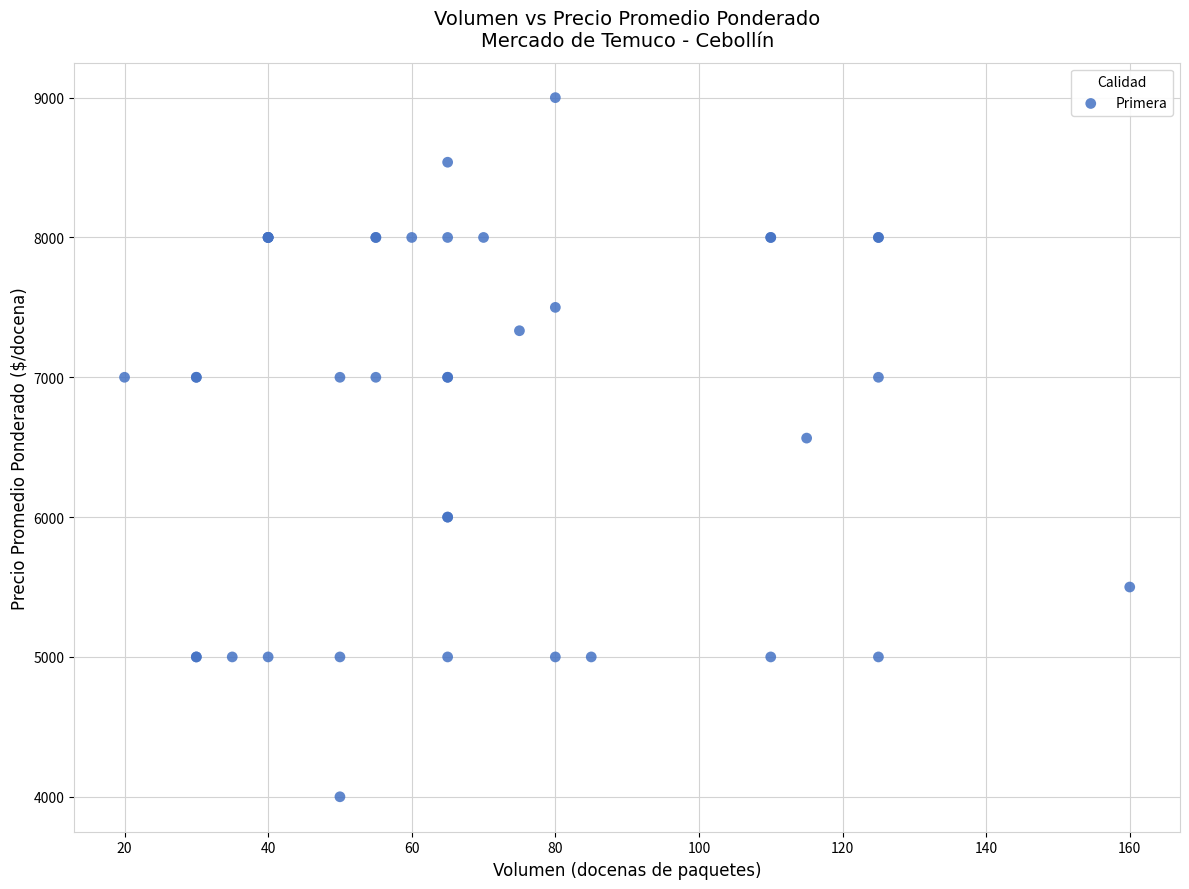

What Y value in the scatter plot is closest to 6500?

6565